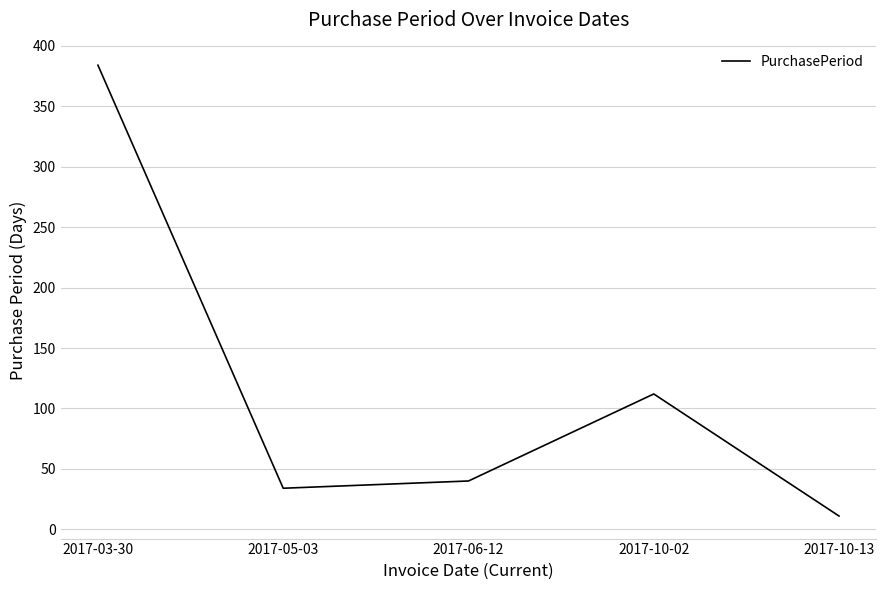

How many interior local valleys (lower than both neighbors) does the data have?

1